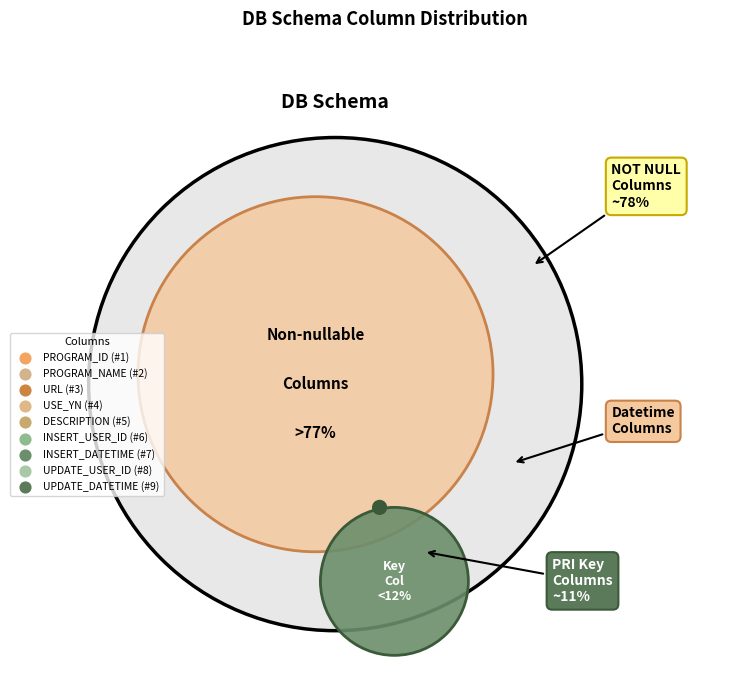

Which slice is the smallest?

PROGRAM_ID